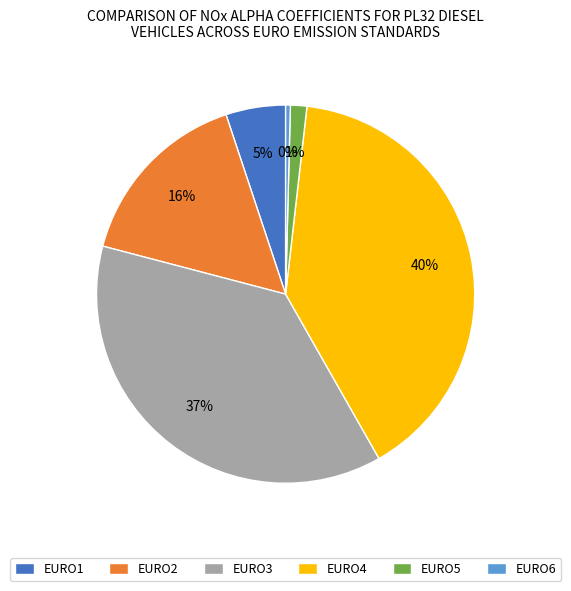

To the nearest percent, what is the difference between the largest and smallest slice percentages?

40%